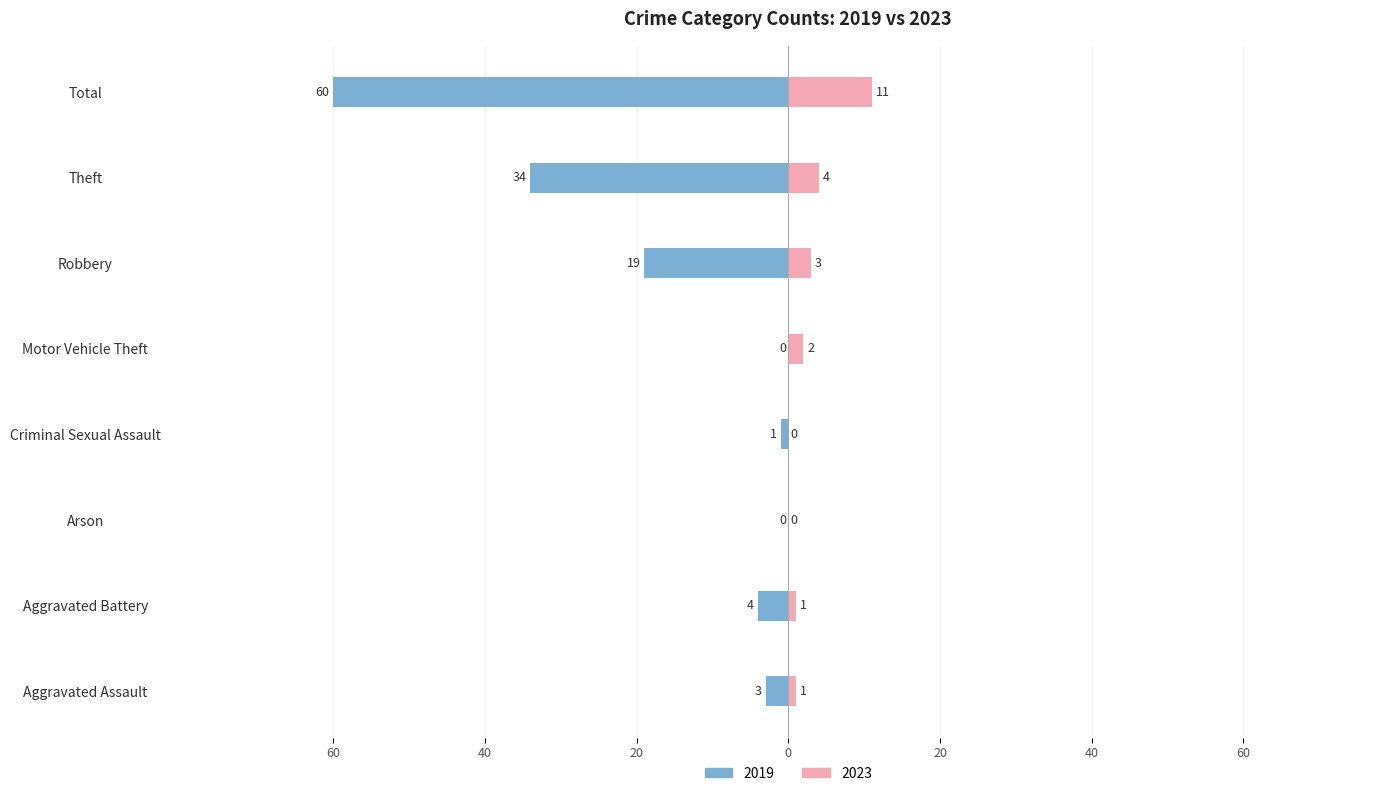

How many data points are above 2?

3